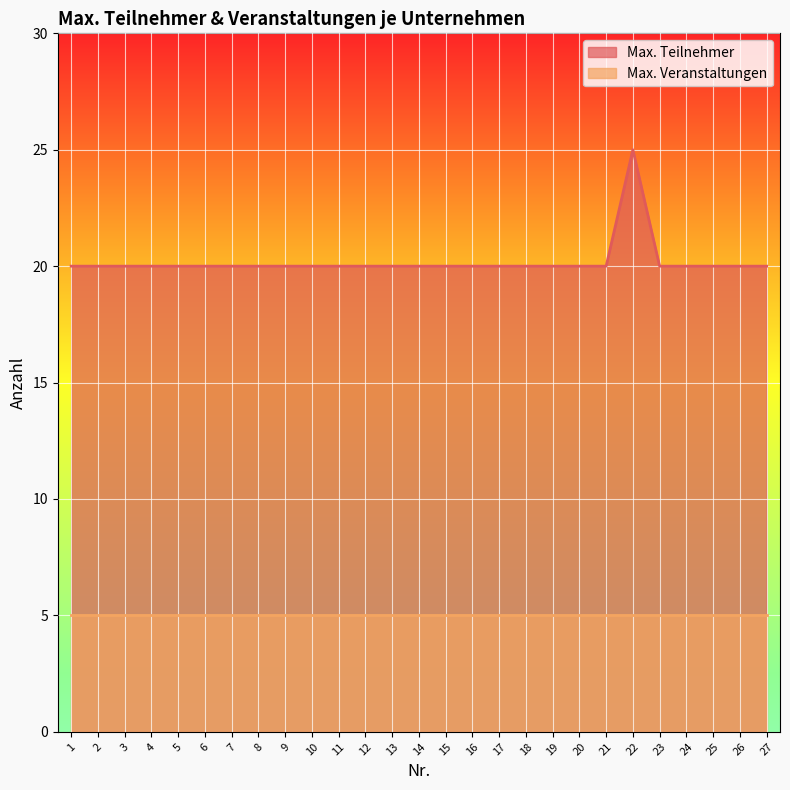

Does the chart display data point markers on the line(s)?

No